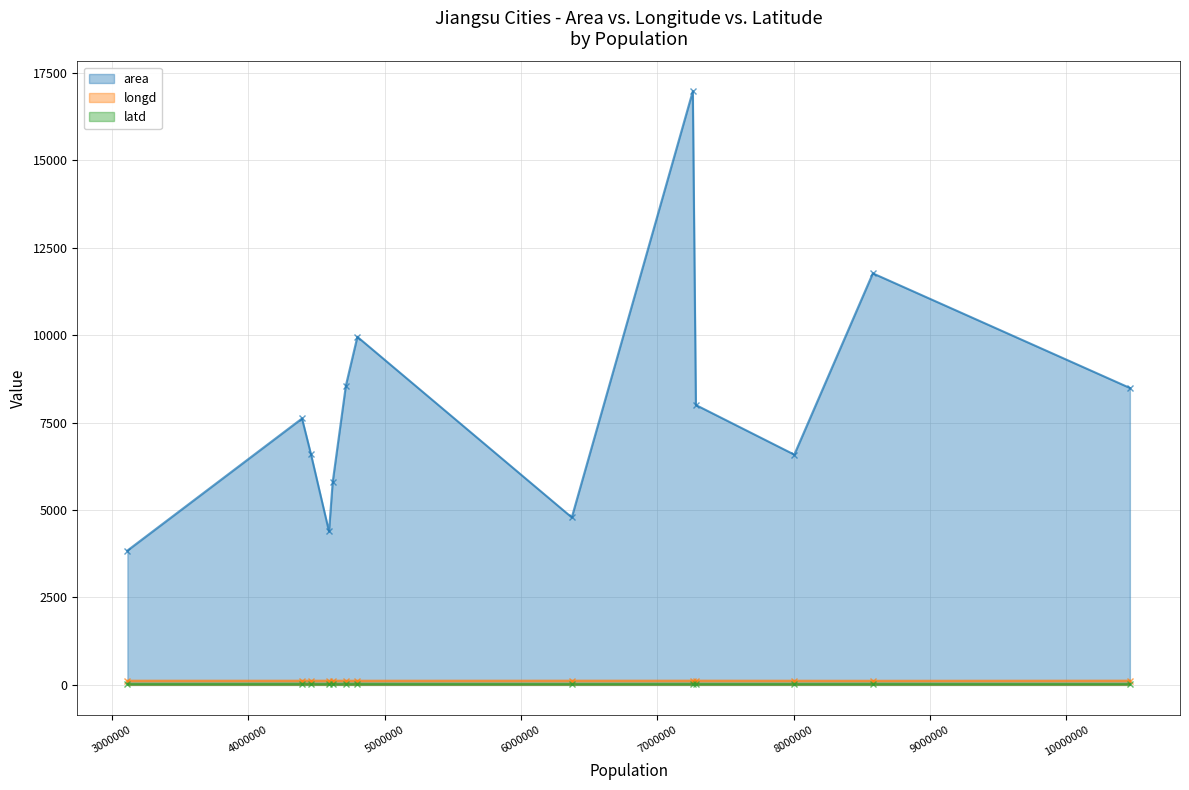

How many data points in longd (line) are above 119?

10